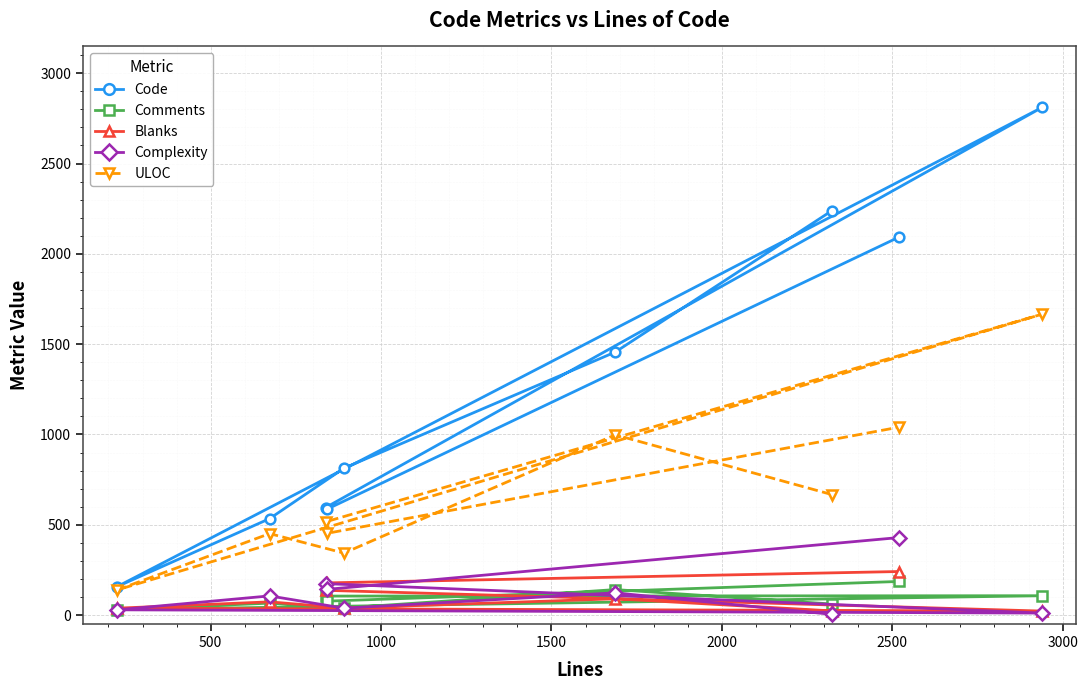

What is the maximum value shown in the chart?

2811